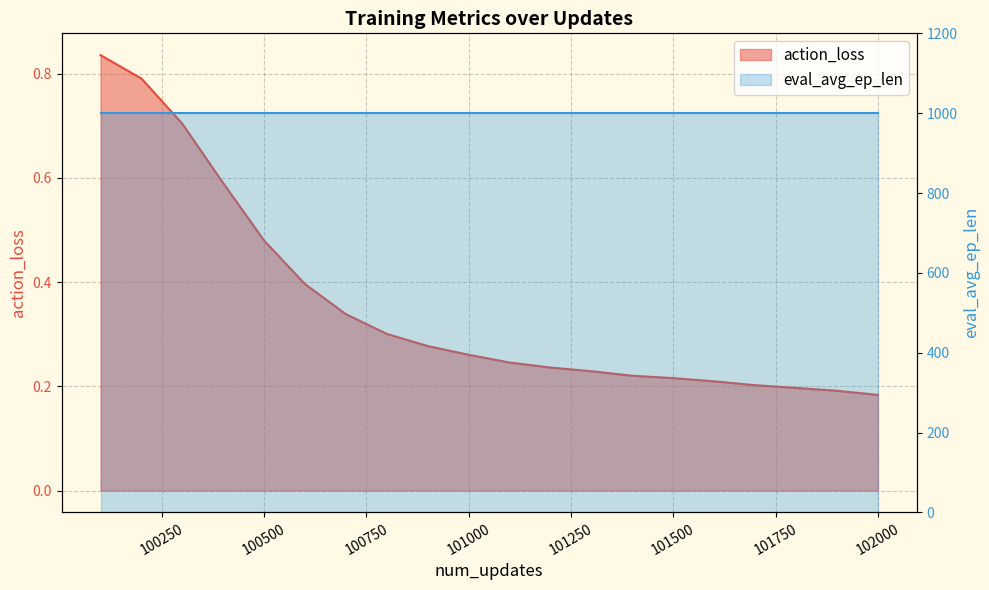

Does the chart display data point markers on the line(s)?

No